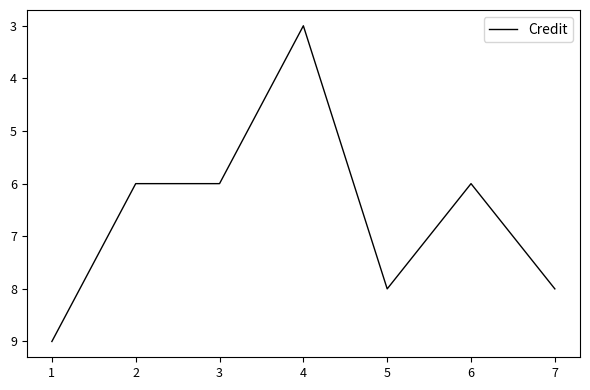

What is the sum of all values?

46